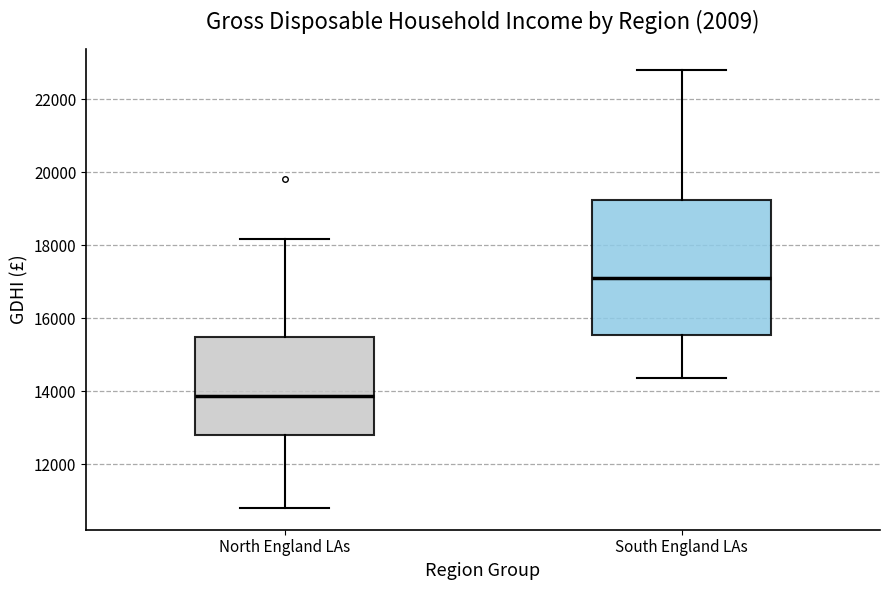

Comparing the boxes themselves (not the whiskers), which one is the tallest?

South England LAs